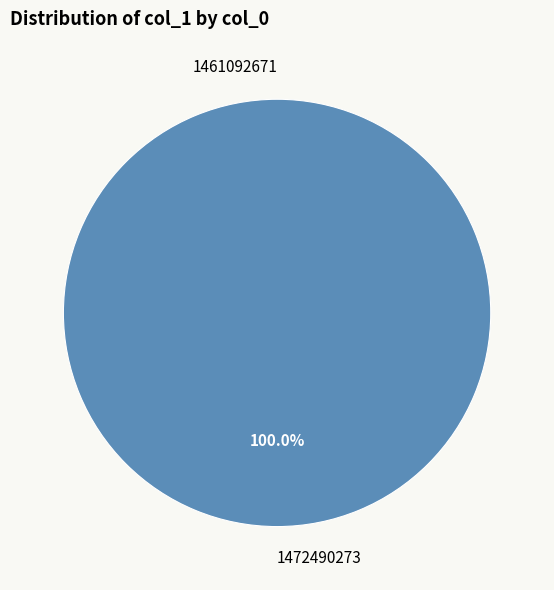

Do 1472490273 and 1461092671 together represent more than half of the pie?

Yes